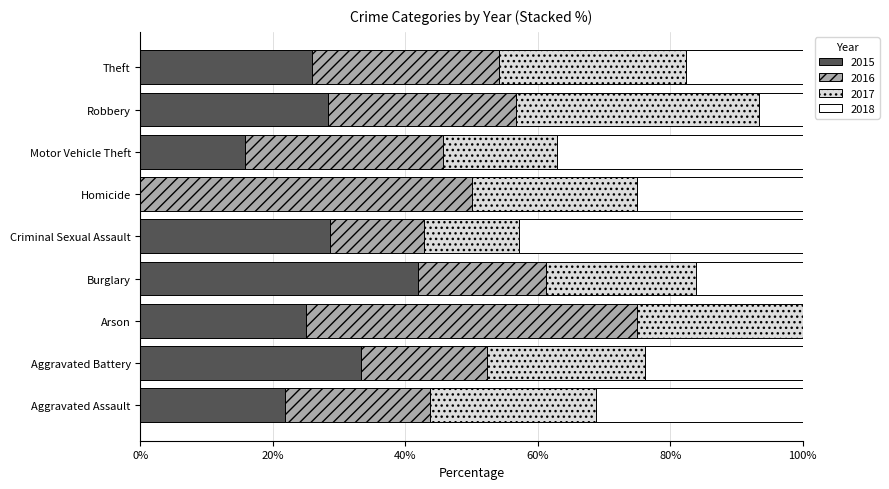

What is the highest value of the 2015 series?

41.9